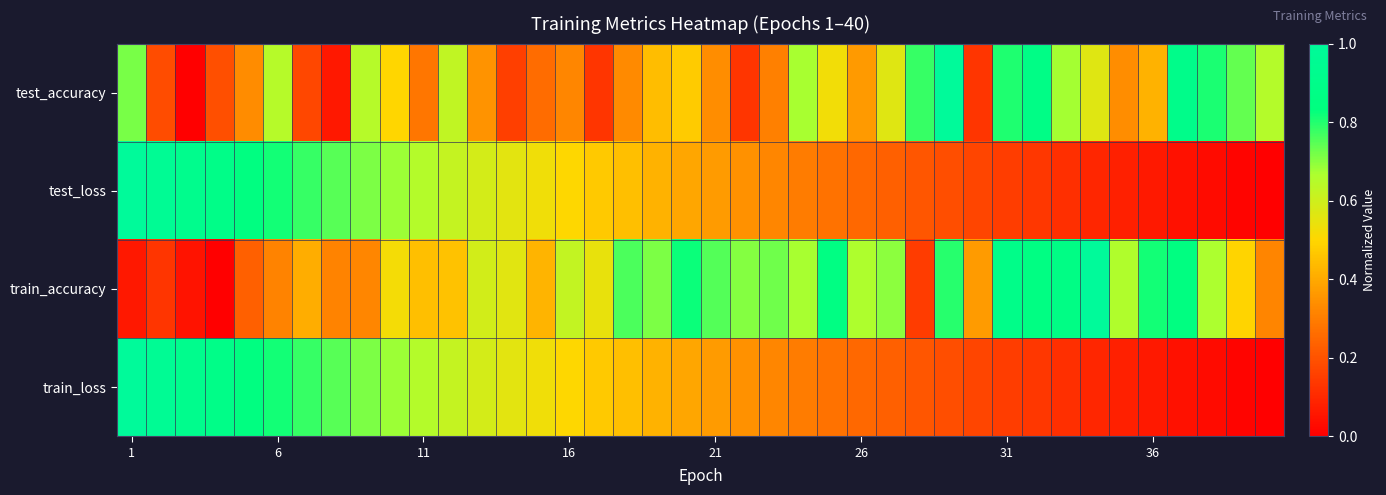

Which series has the largest total across all categories?

train_accuracy